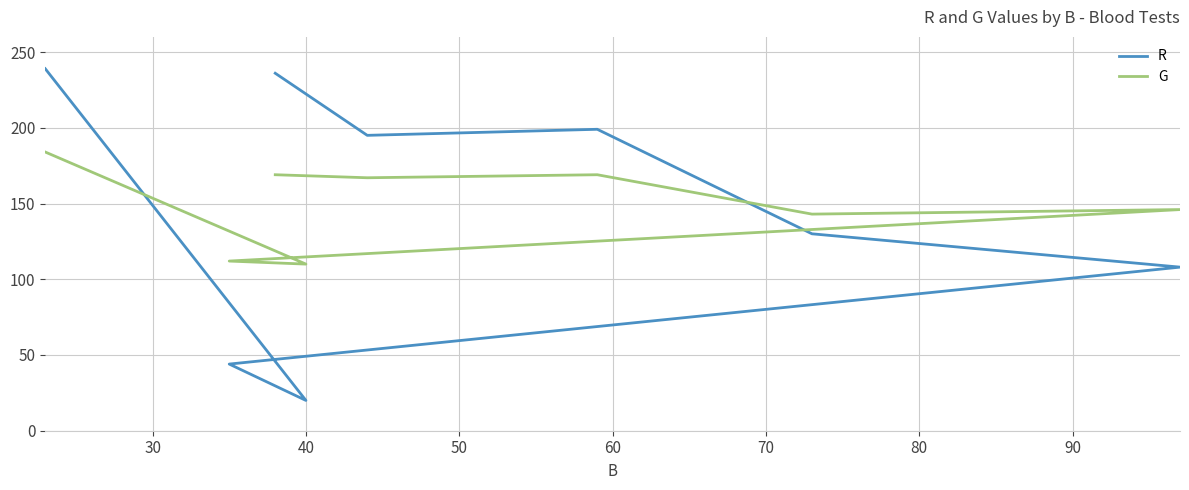

List the series in order of their overall mean, lowest first.

R, G